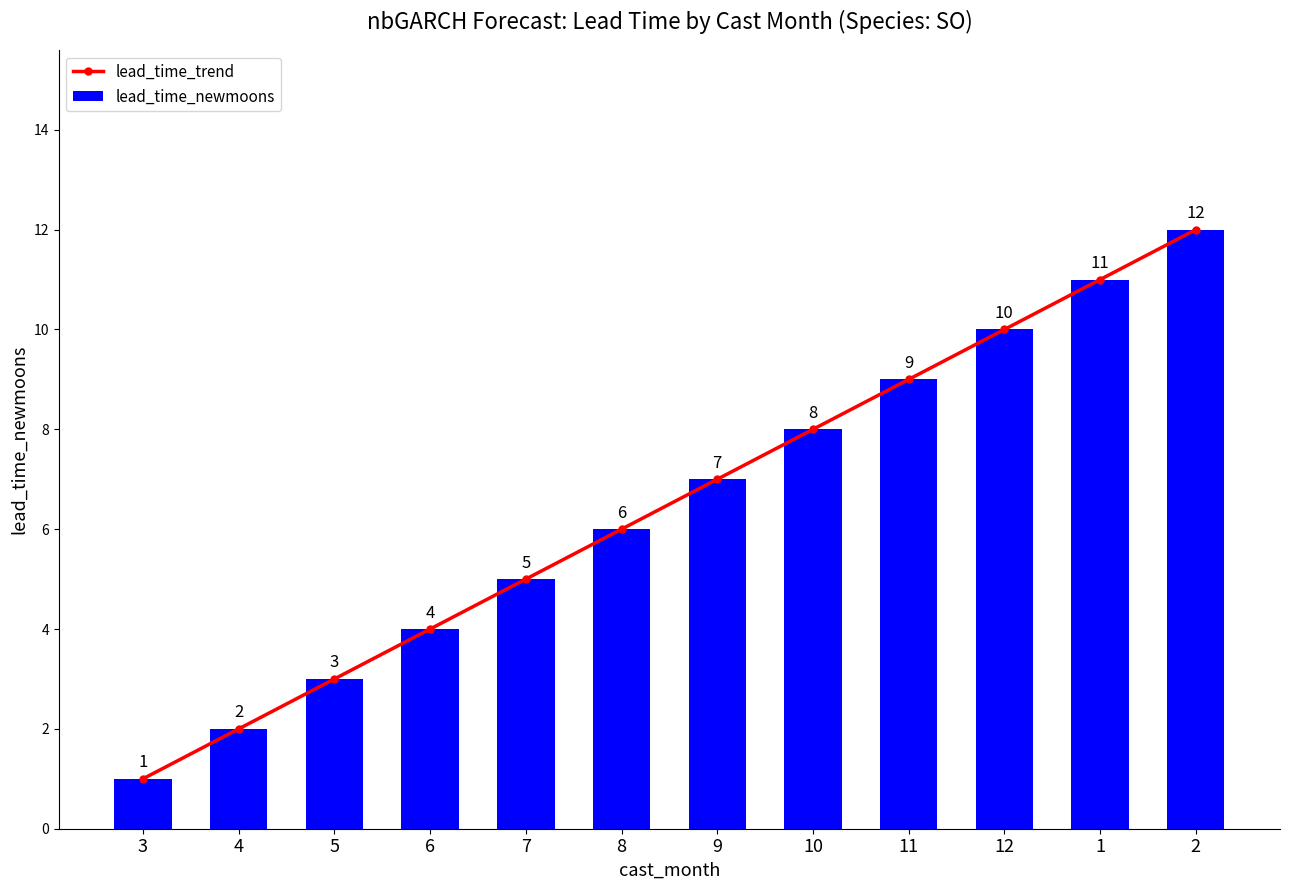

How many data points in lead_time_trend are less than 7?

6